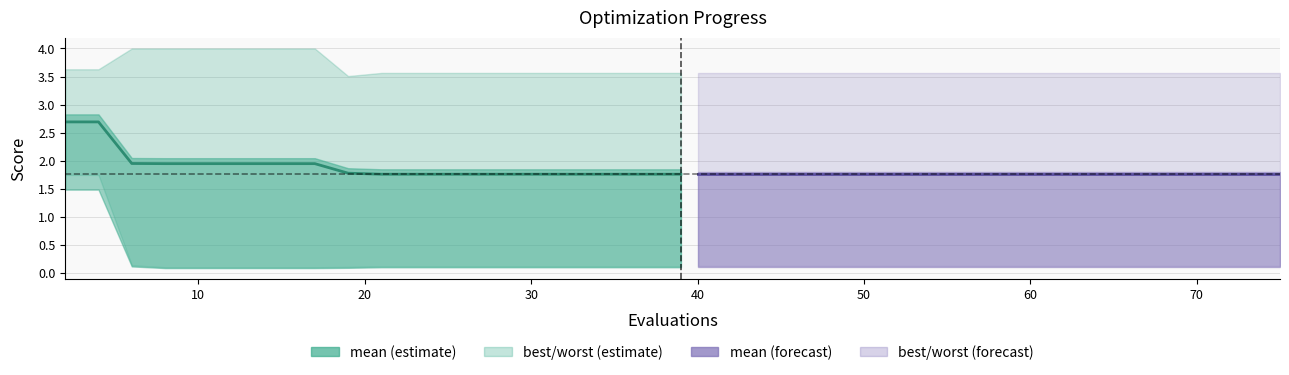

Reading left to right, what are all the values shown in this chart?

mean: 2.7	2.7	1.9	1.9	1.9	1.9	1.9	1.9	1.9	1.8	1.8	1.8	1.8	1.8	1.8	1.8	1.8	1.8	1.8	1.8
mean (forecast): 1.8	1.8	1.8	1.8	1.8	1.8	1.8	1.8	1.8	1.8	1.8	1.8	1.8	1.8	1.8	1.8	1.8	1.8	1.8	1.8